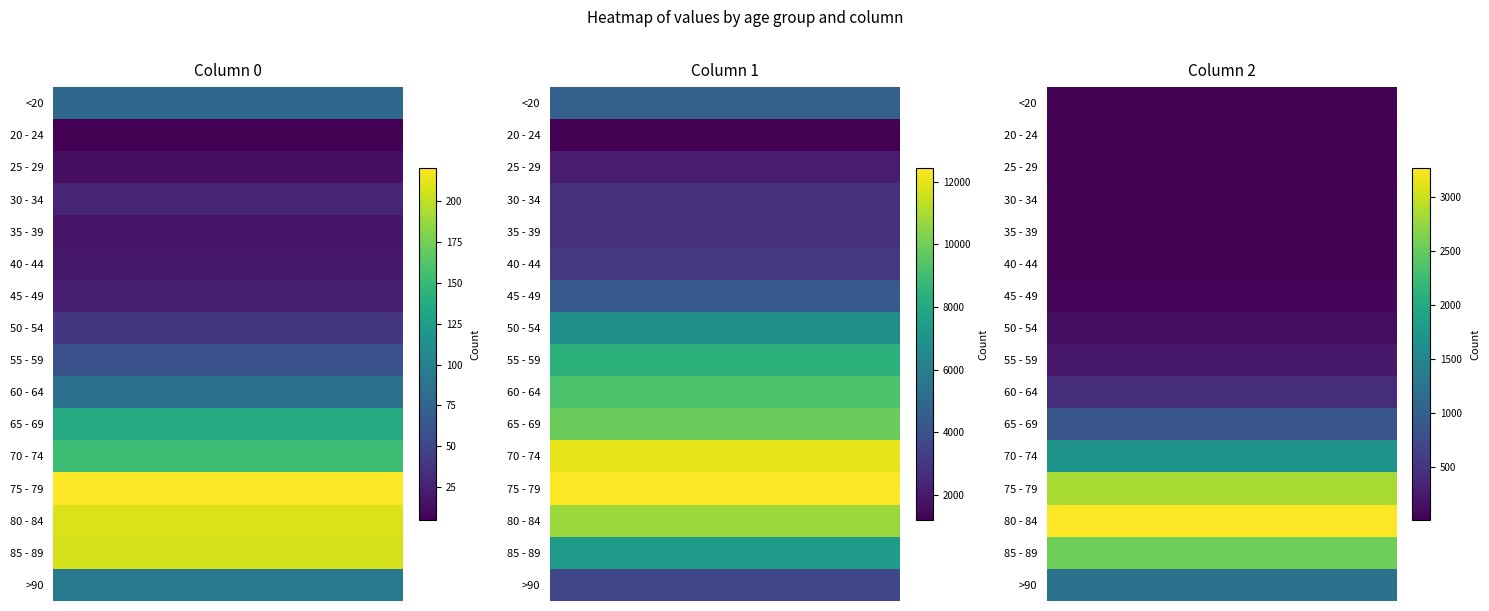

How many data points in 80 - 84 are above 3273?

1